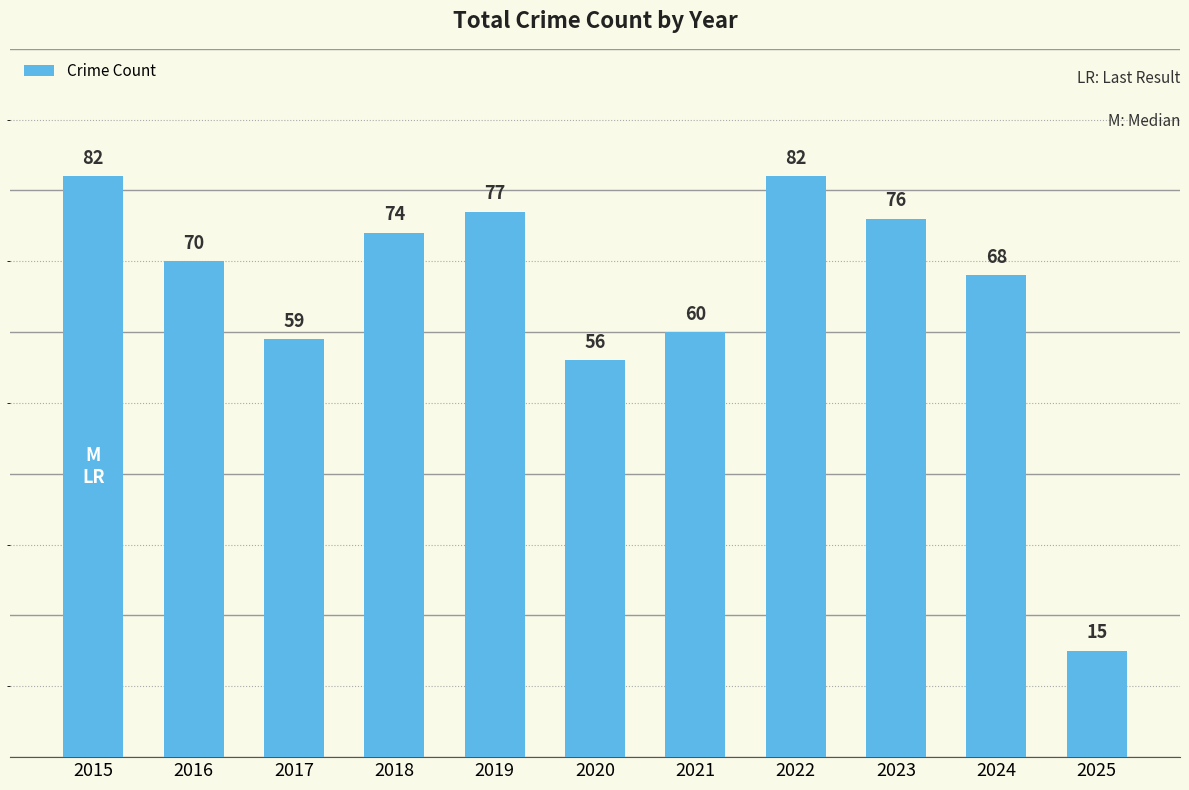

Which has a higher value, 2016 or 2015?

2015